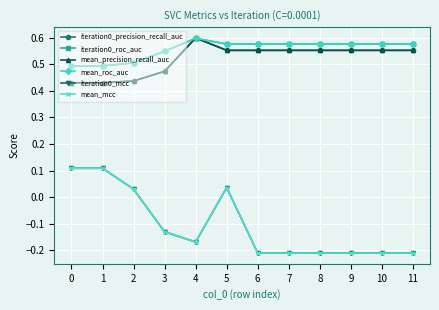

True or false: iteration0_precision_recall_auc has a value of 0.9 at 8.

False